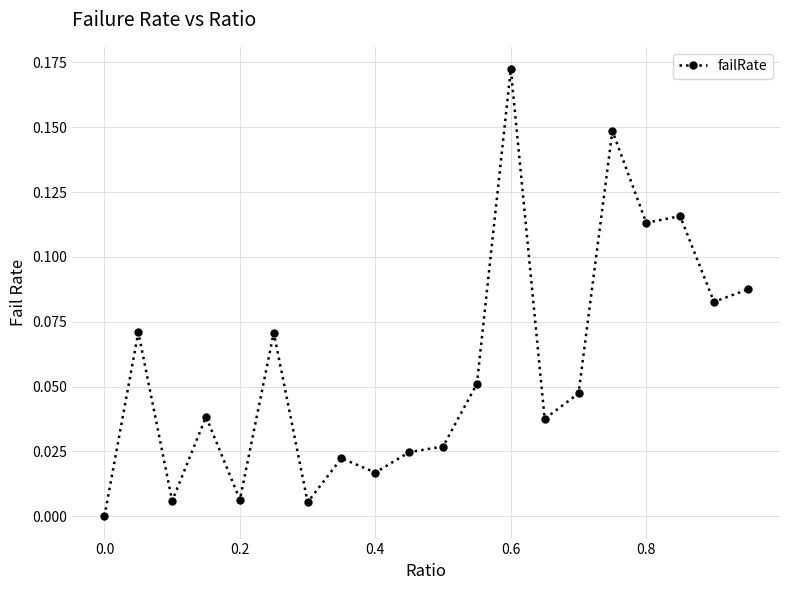

What is the sum of all values?

1.1